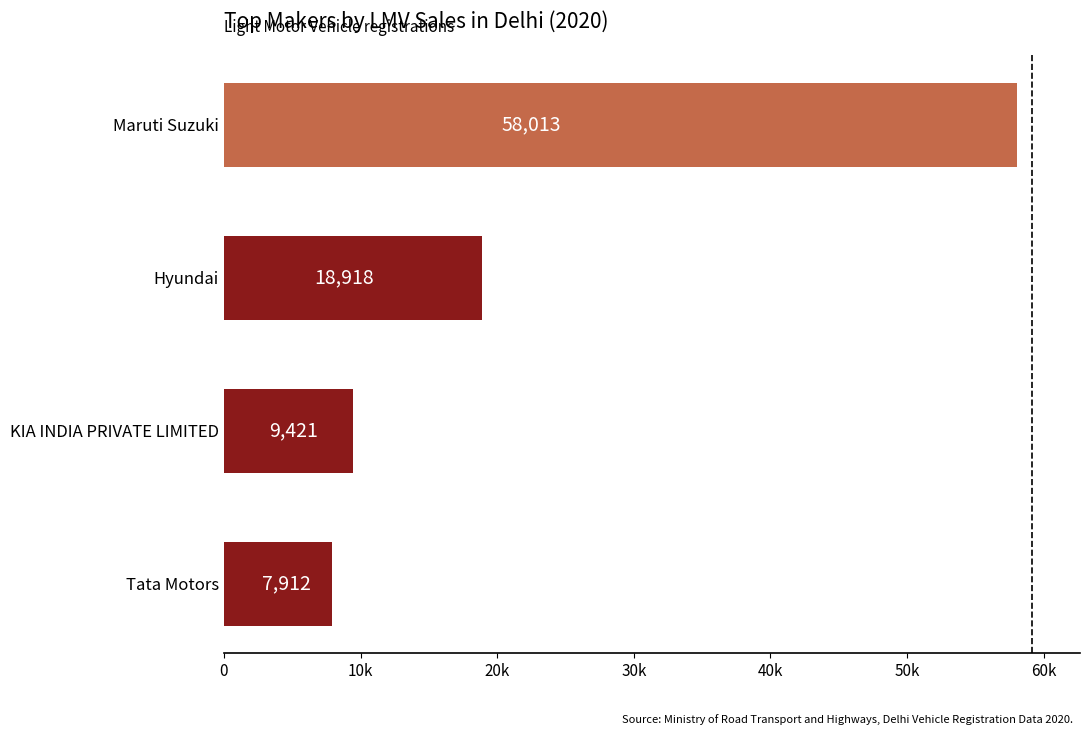

List the labels in order of value, largest first.

Maruti Suzuki, Hyundai, KIA INDIA PRIVATE LIMITED, Tata Motors